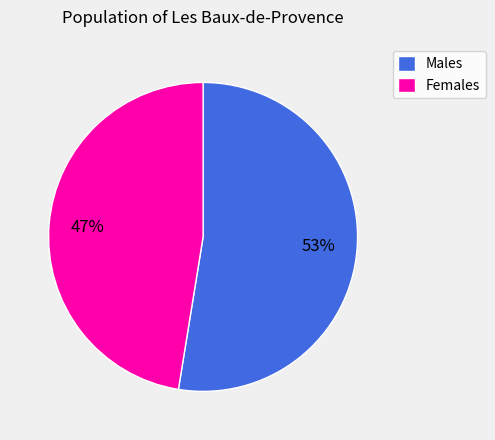

Is the sum of Females and Males greater than half?

Yes